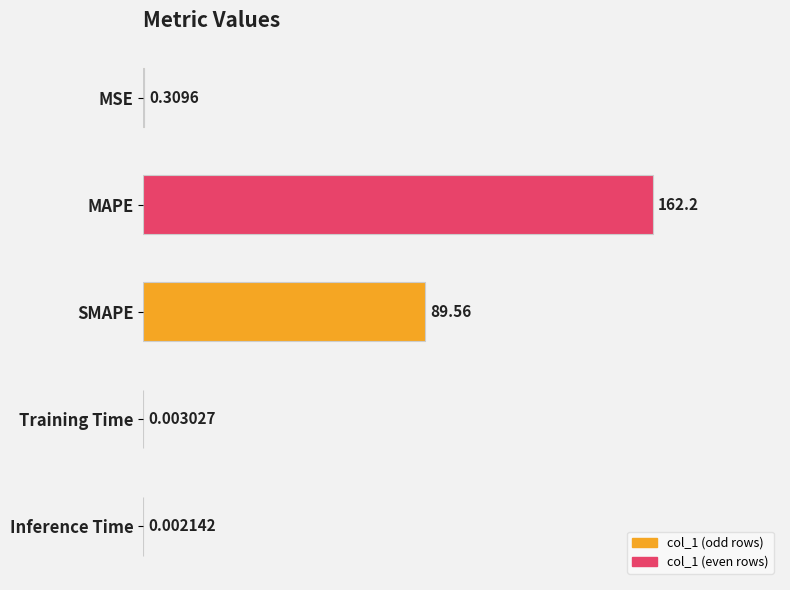

What is the change in value from MAPE to Training Time?

-162.2